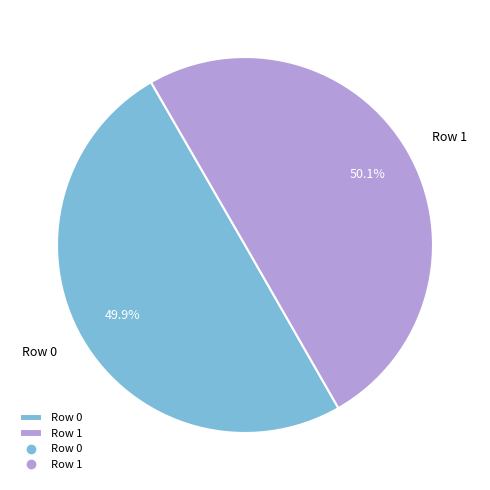

Count the number of slices in the pie.

2